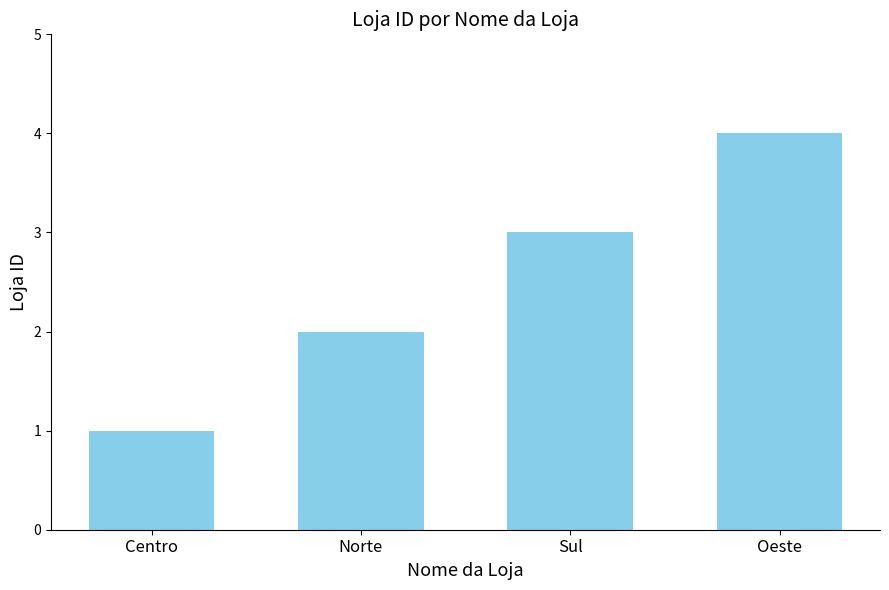

What is the sum of the values at Sul and Oeste?

7